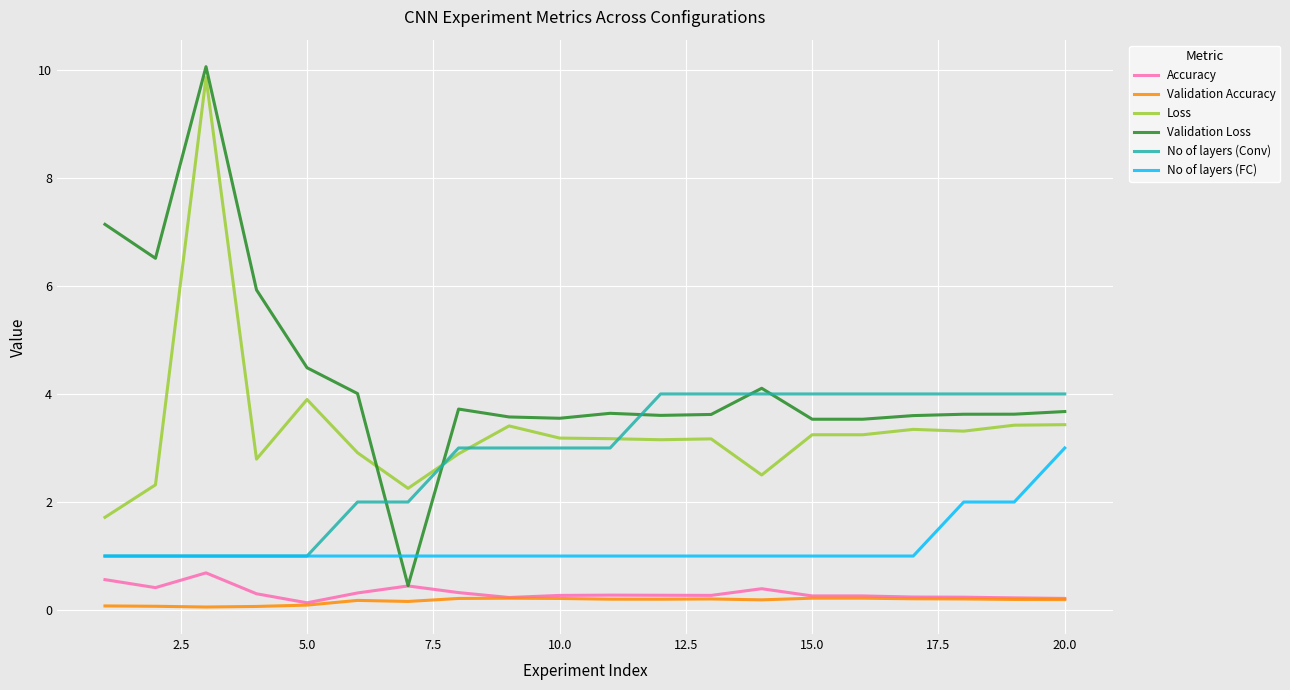

Is this an area chart (filled region under the line)?

No